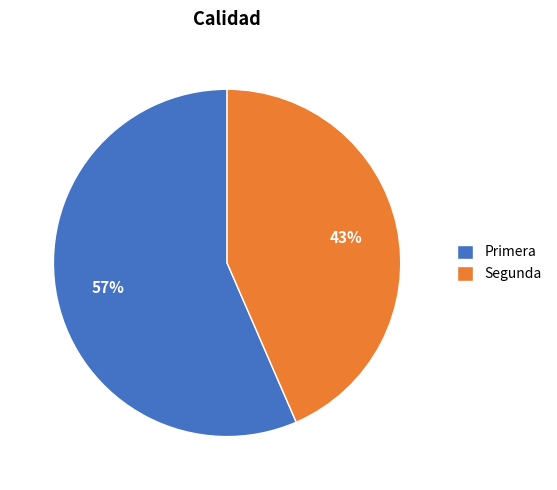

What is the largest slice in the pie chart?

Primera